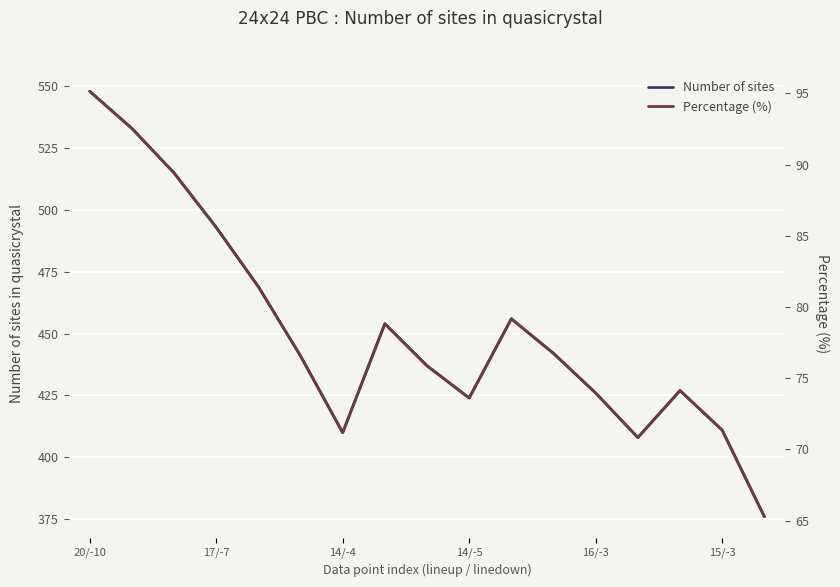

What is the highest value of the Number of sites series?

548